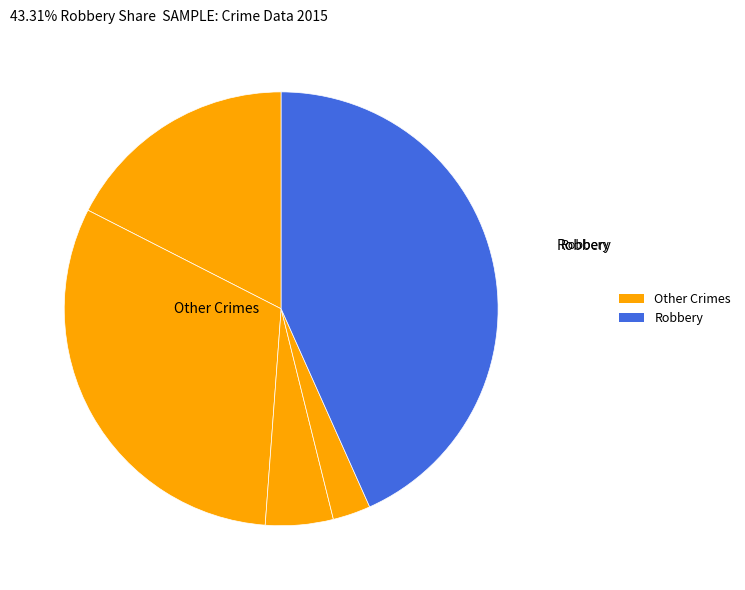

Count the number of slices in the pie.

5